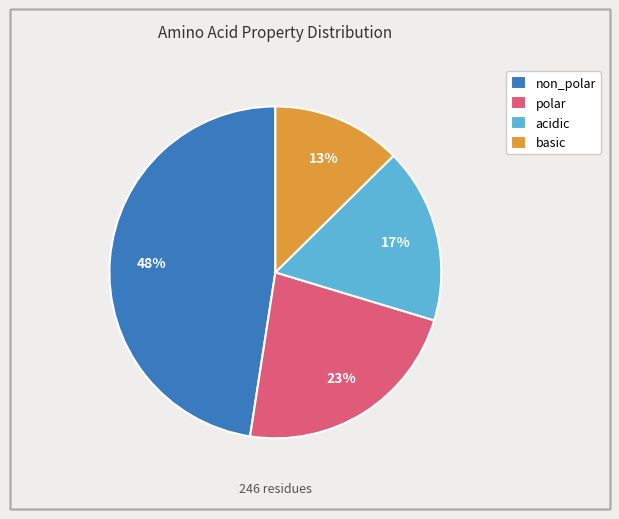

What percentage is the acidic slice, to the nearest percent?

17%